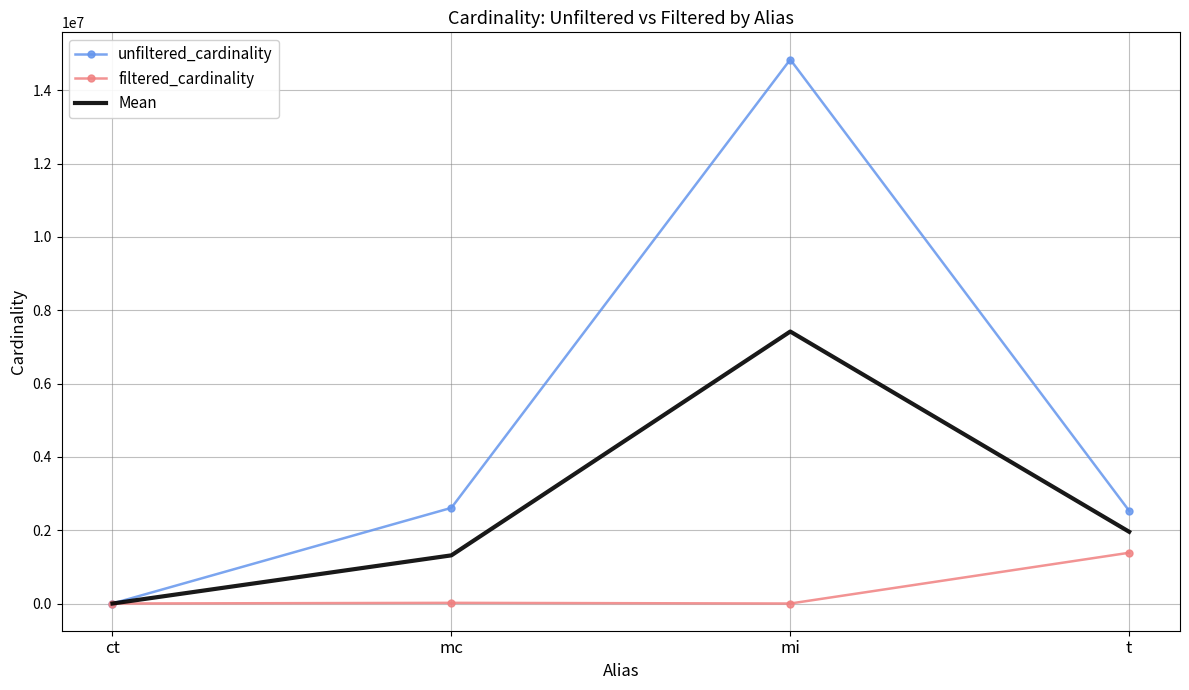

The value of unfiltered_cardinality at t is 817520. True or false?

False